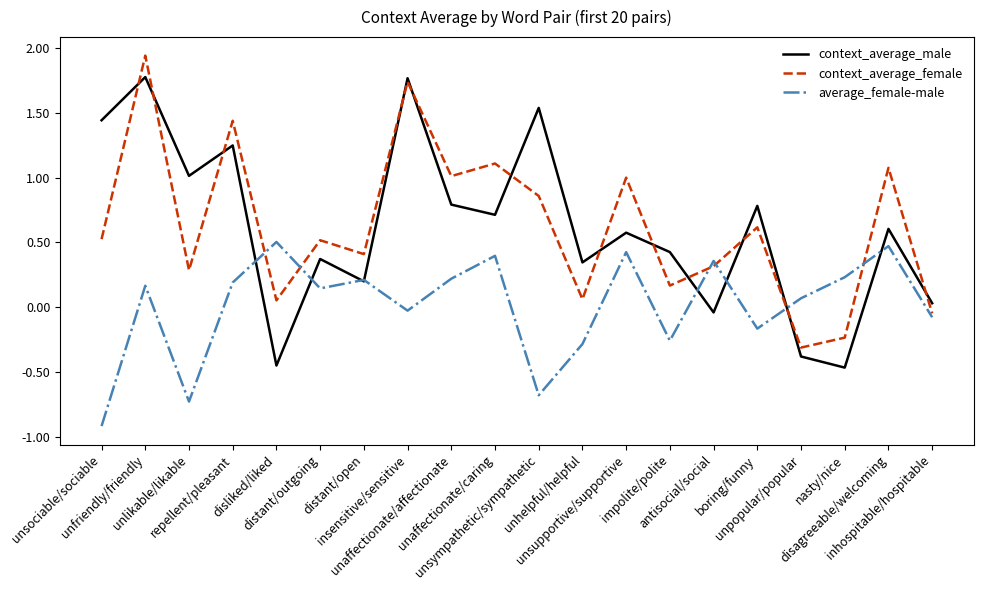

What is the smallest value displayed?

-0.9